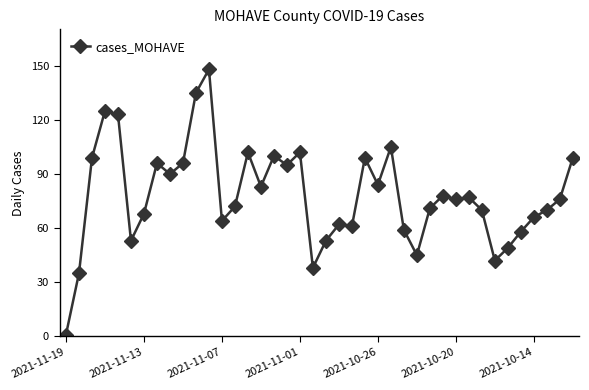

What is the average value?

78